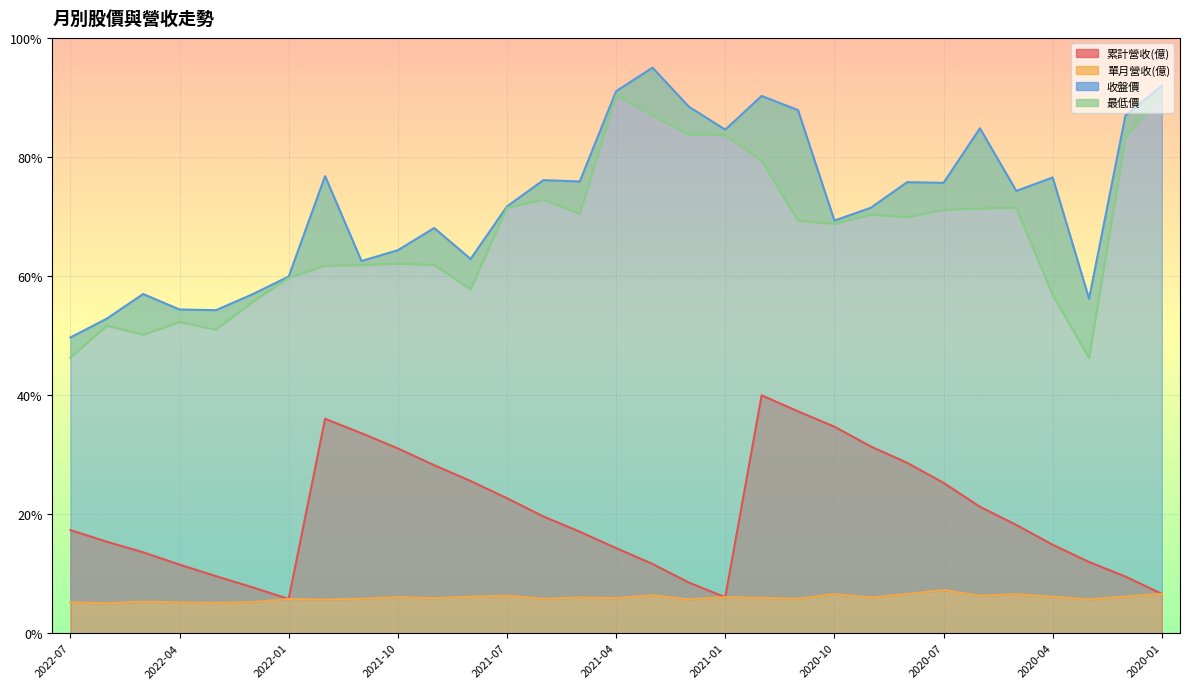

How many lines are shown in the chart?

4